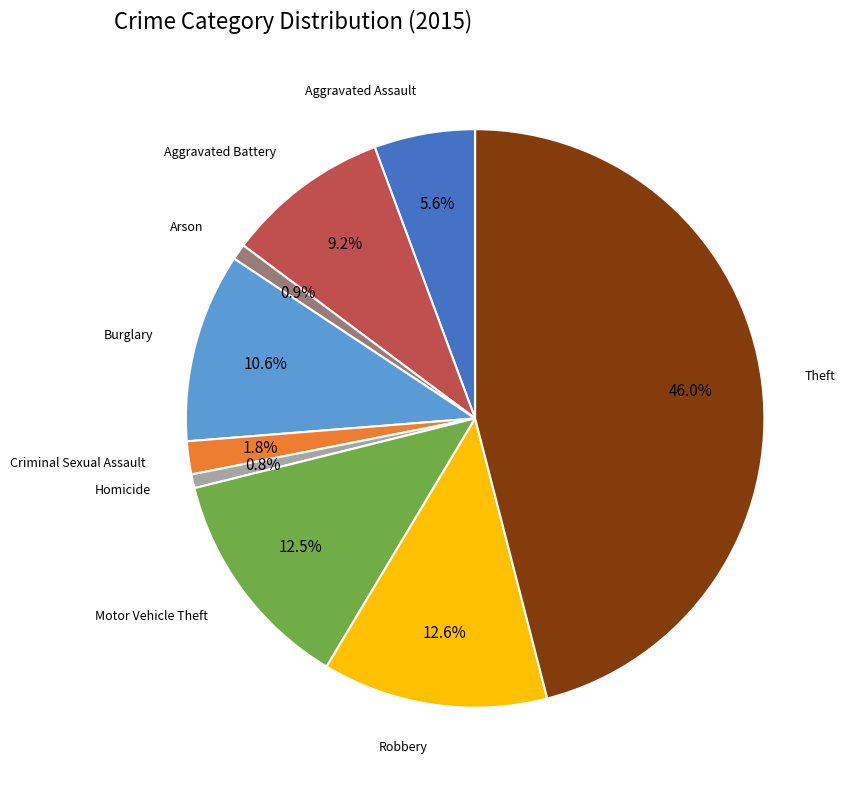

To the nearest percent, what is the difference between the Burglary and Motor Vehicle Theft slice percentages?

2%